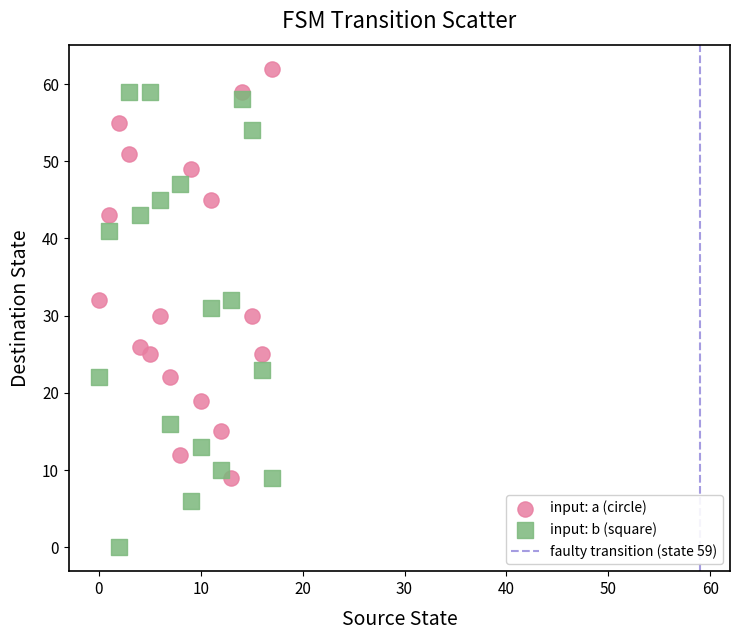

Which series contains the highest Y value?

input: a (circle)